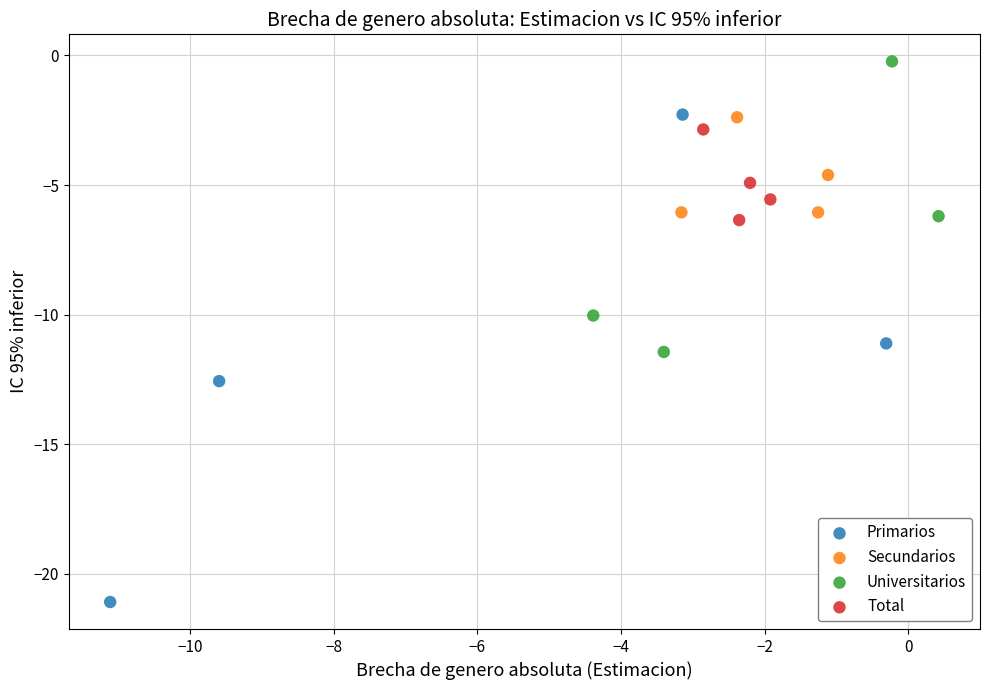

What are all the series names shown in the legend?

Primarios, Secundarios, Universitarios, Total